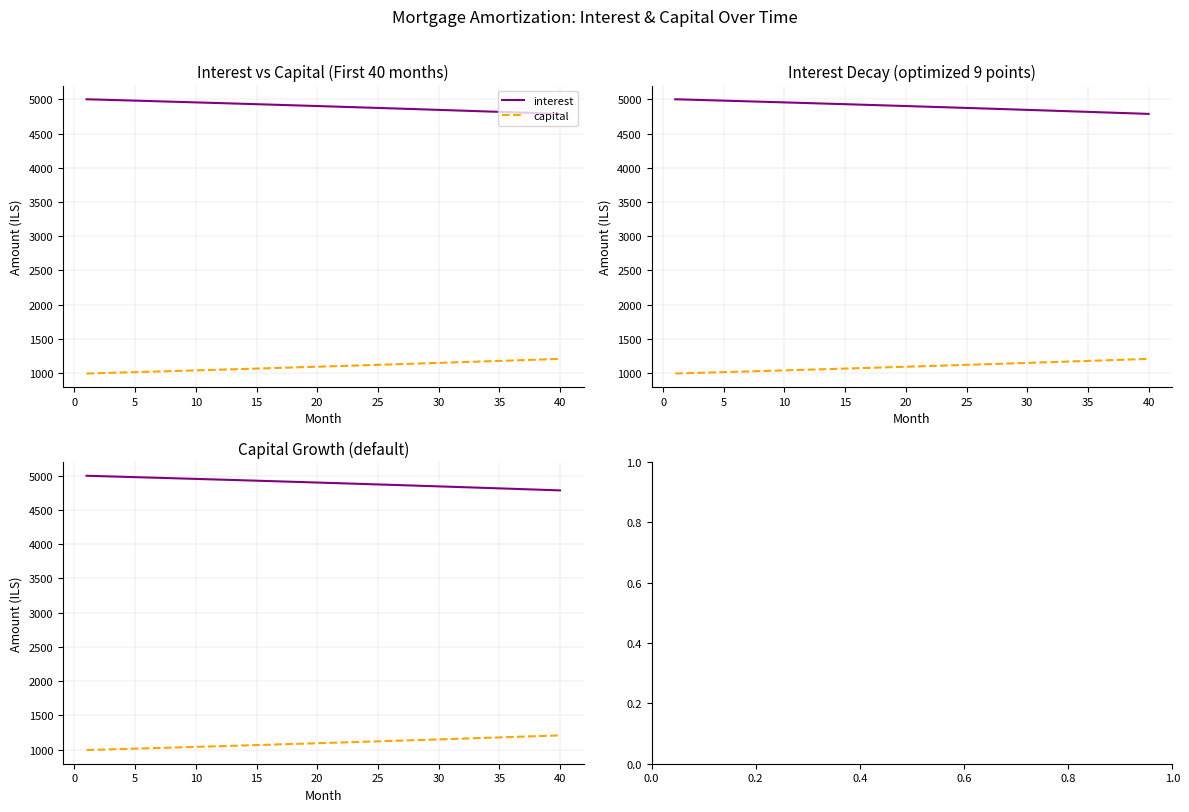

True or false: interest has more than 2 points higher than both neighbors.

False